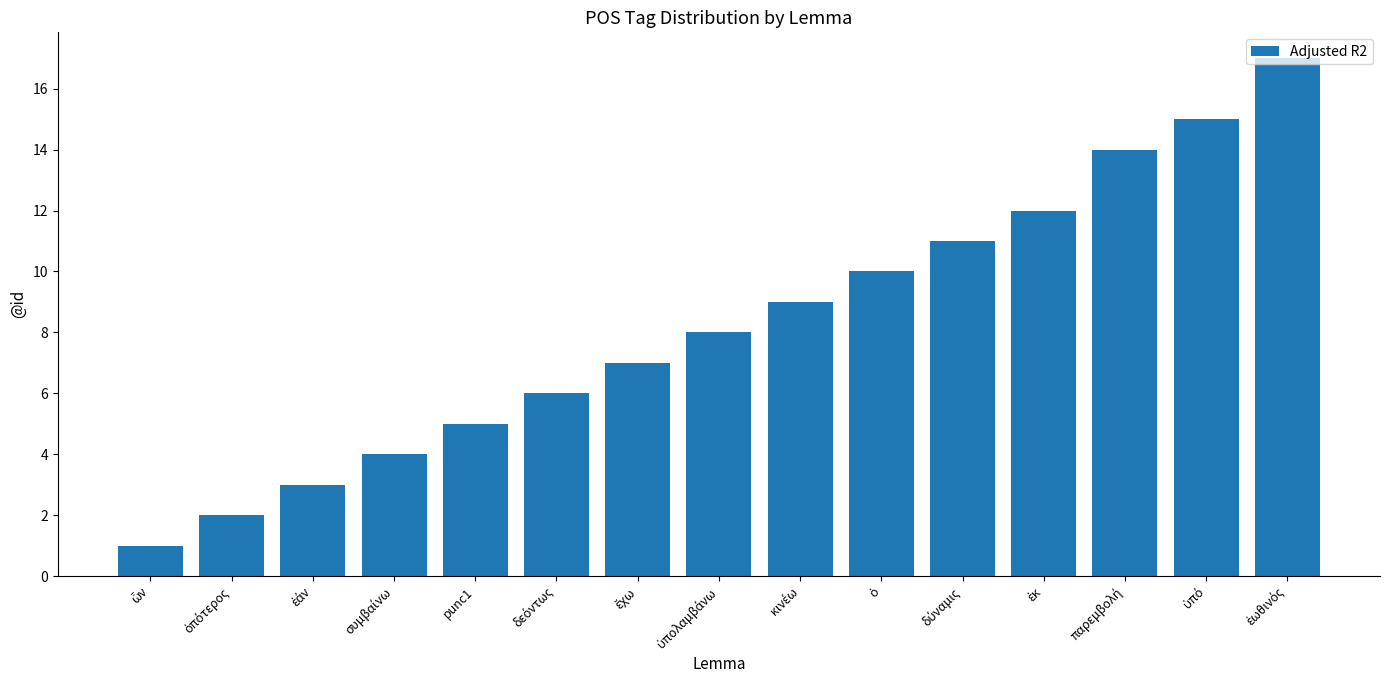

What is the difference between the maximum and second lowest values?

15